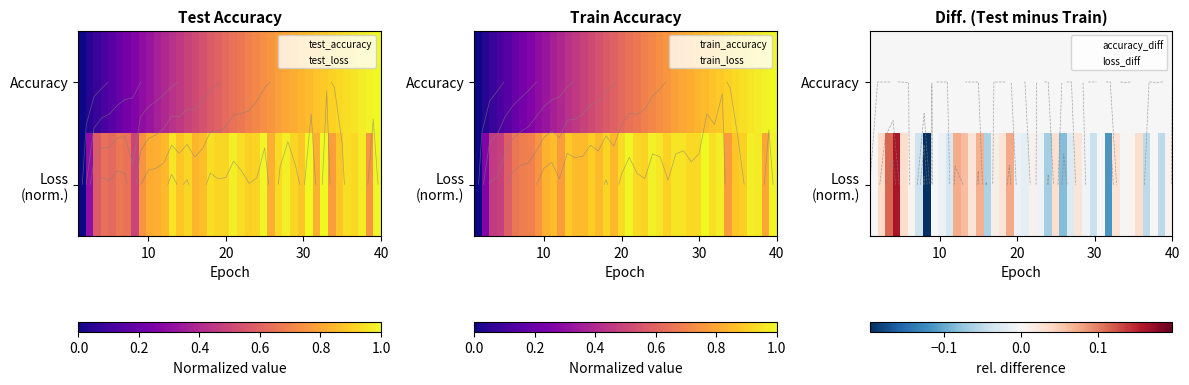

At which category is the sum across all series the highest?

30